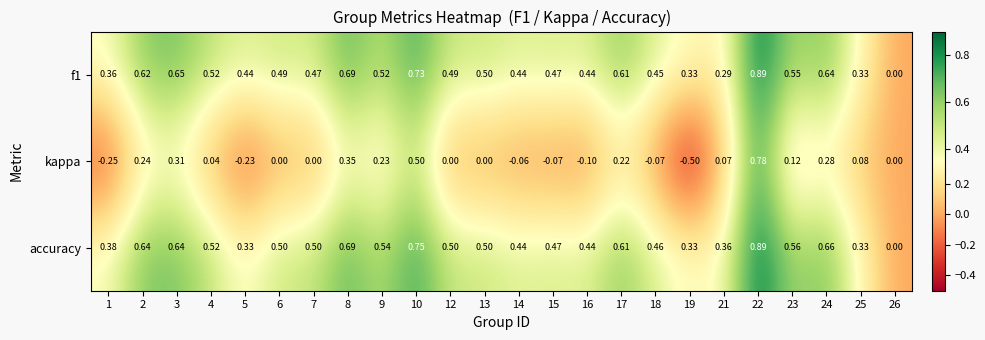

Which series has the largest total across all categories?

accuracy